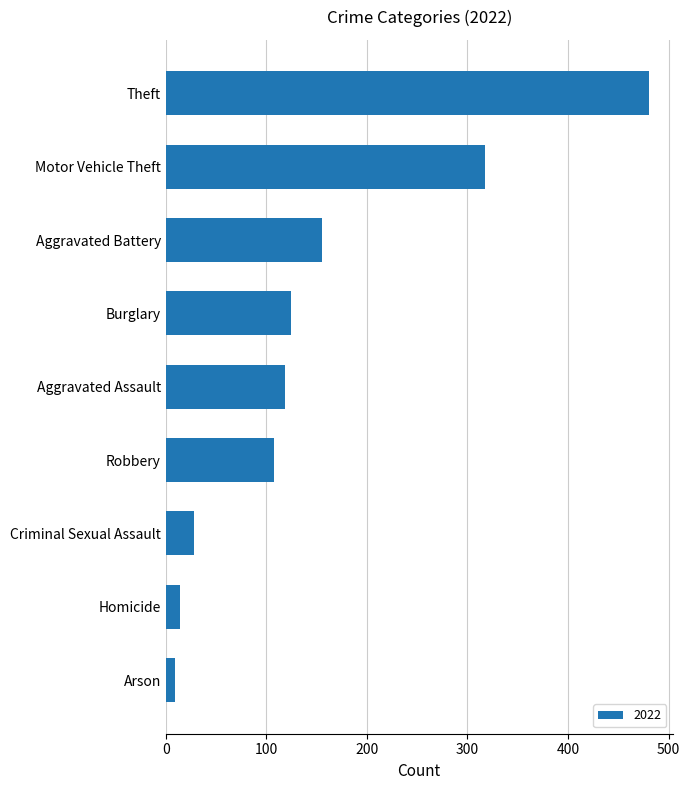

Reading bottom to top, extract all data points from this chart.

Arson=9	Homicide=14	Criminal Sexual Assault=28	Robbery=108	Aggravated Assault=119	Burglary=125	Aggravated Battery=155	Motor Vehicle Theft=317	Theft=480